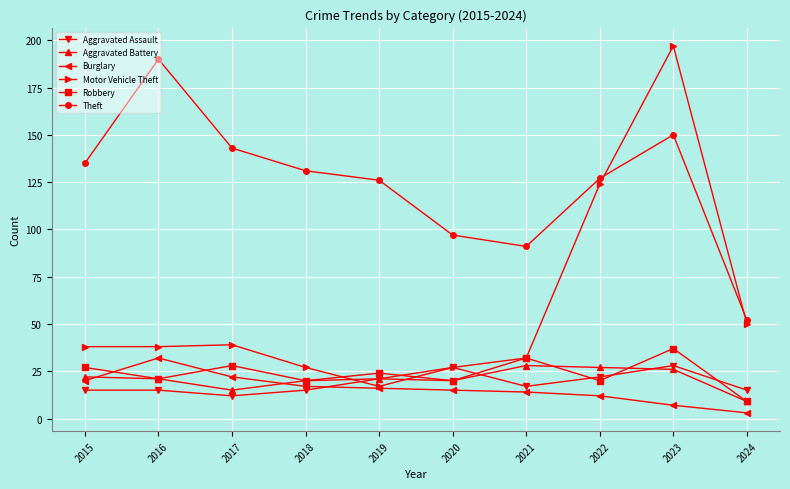

What is the spread (max minus min) of values at 2017?

131